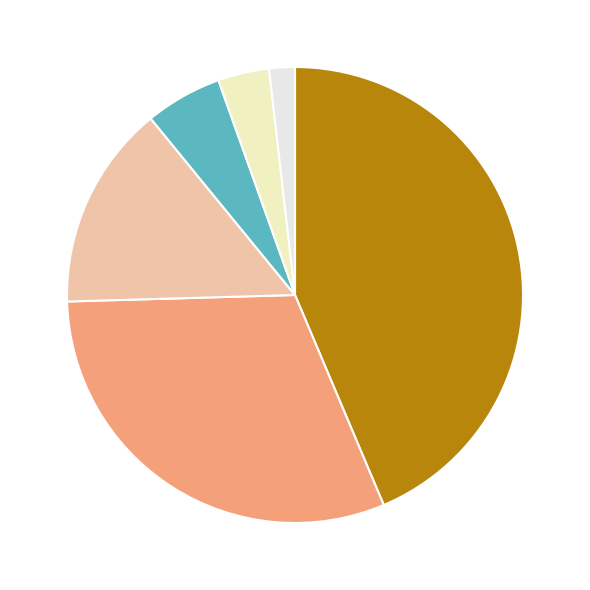

Is there any slice that represents more than half of the pie?

No